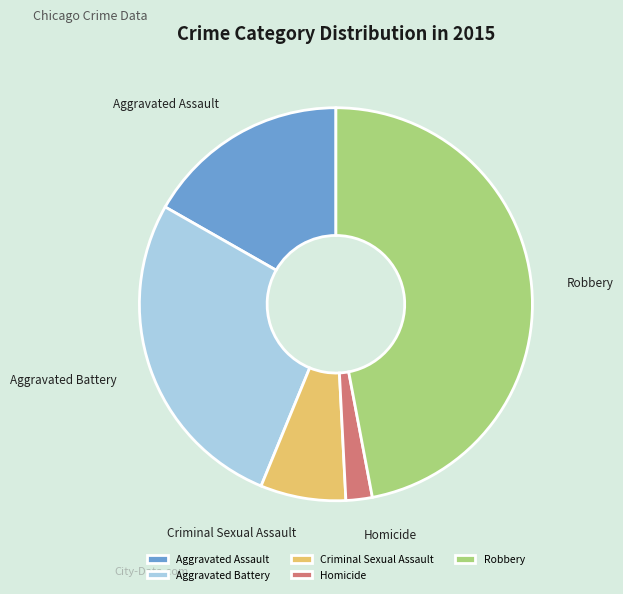

Combined, do Aggravated Assault and Robbery account for over 50%?

Yes